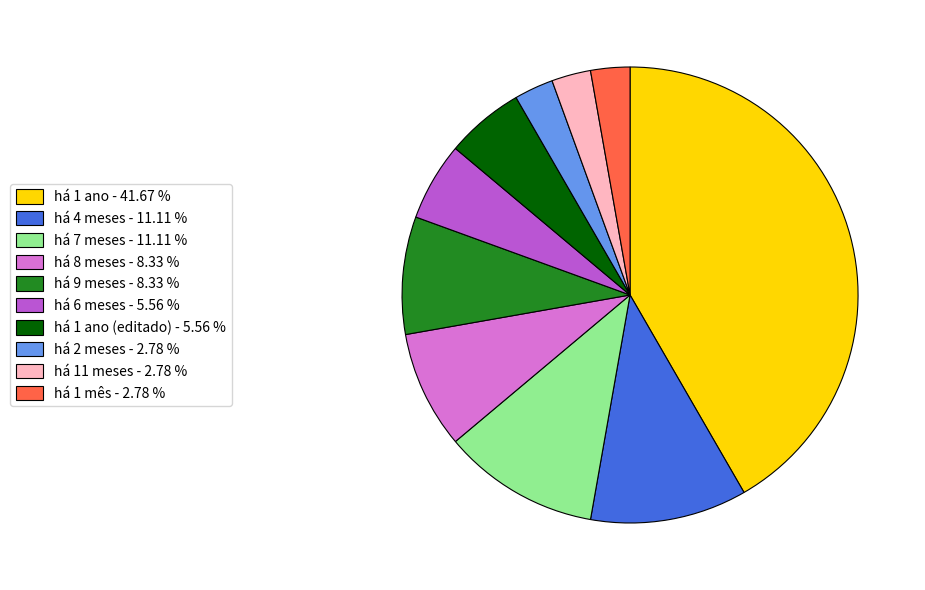

Between há 1 ano (editado) - 5.56 % and há 9 meses - 8.33 %, which is larger?

há 9 meses - 8.33 %